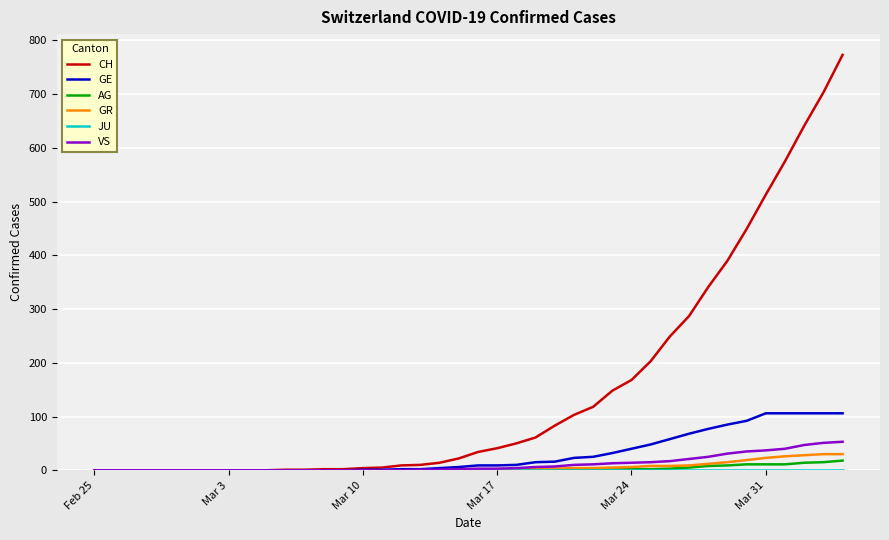

What is the highest value of the VS series?

53